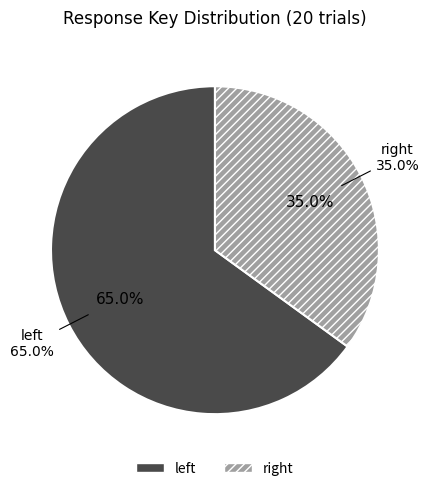

How many segments does this pie chart have?

2